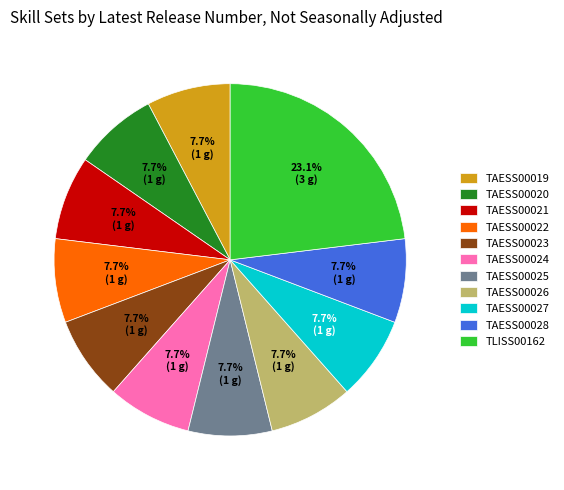

Which slice is the largest?

TLISS00162